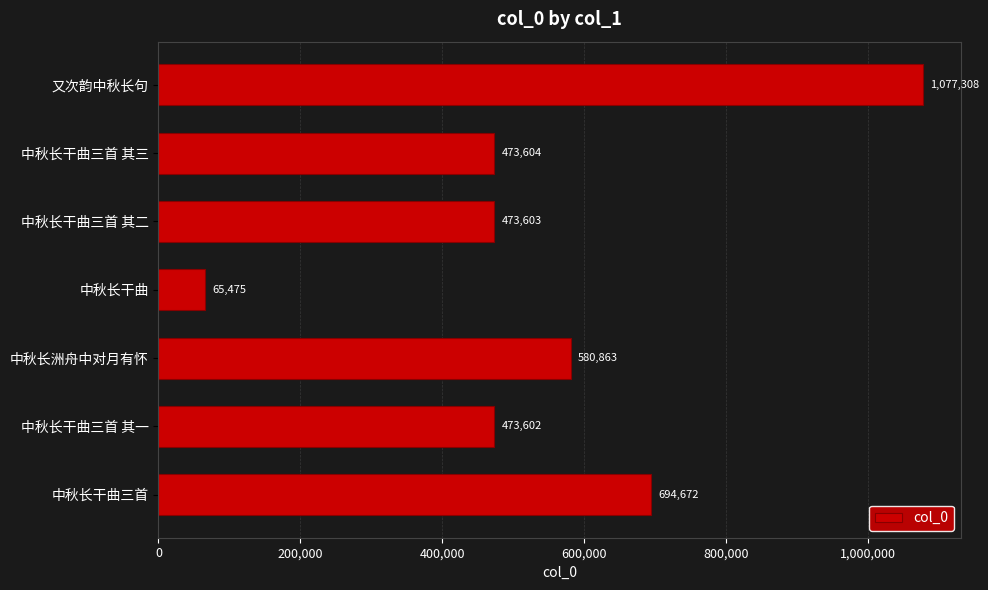

What is the average value?

548447